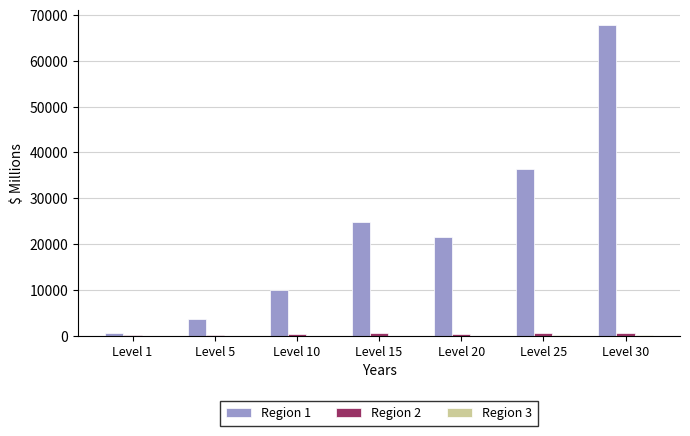

At which label does Region 1 first exceed 21600?

Level 15